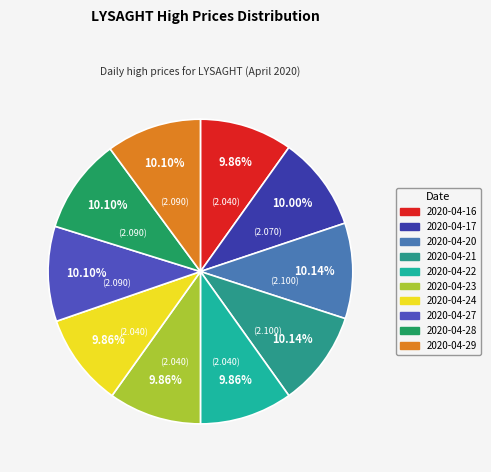

Combined, what portion of the pie is 2020-04-24 and 2020-04-23?

19.7%